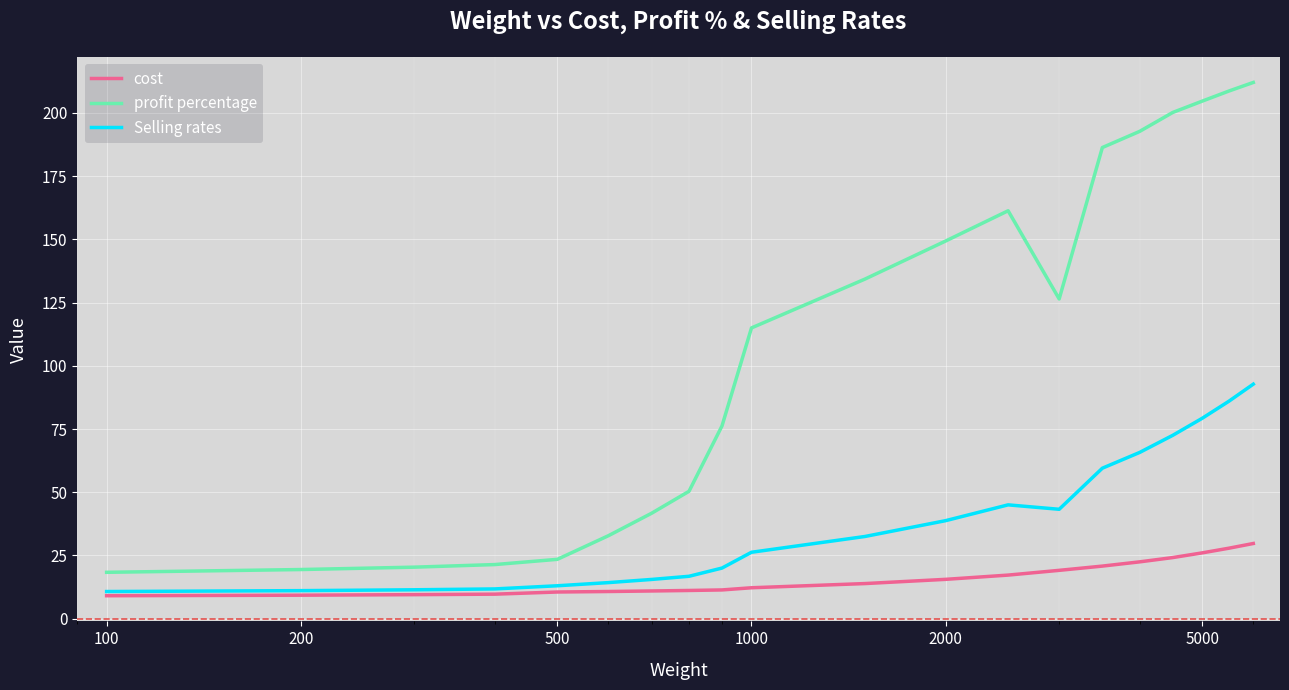

What is the difference between the maximum and minimum values in the cost series?

20.7